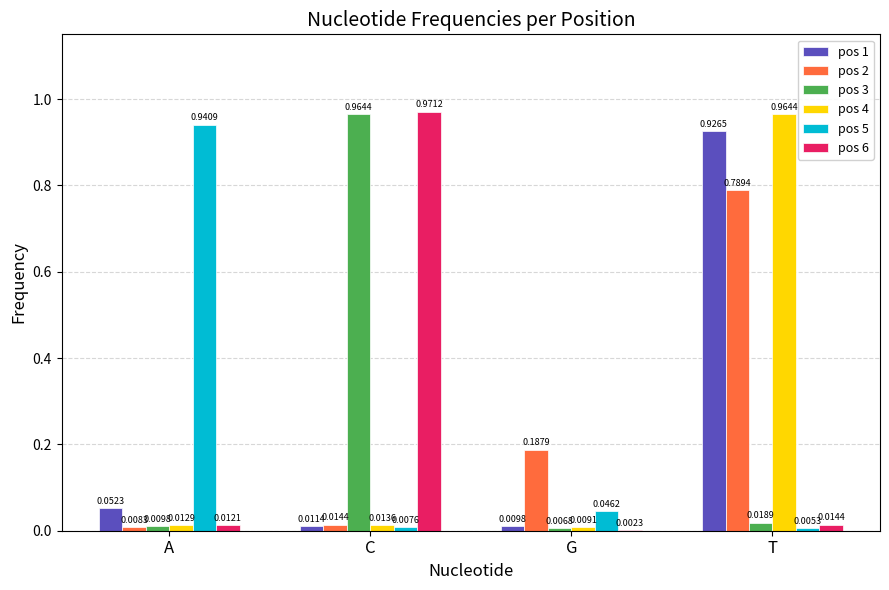

At which label is pos 2 closest to 0?

A